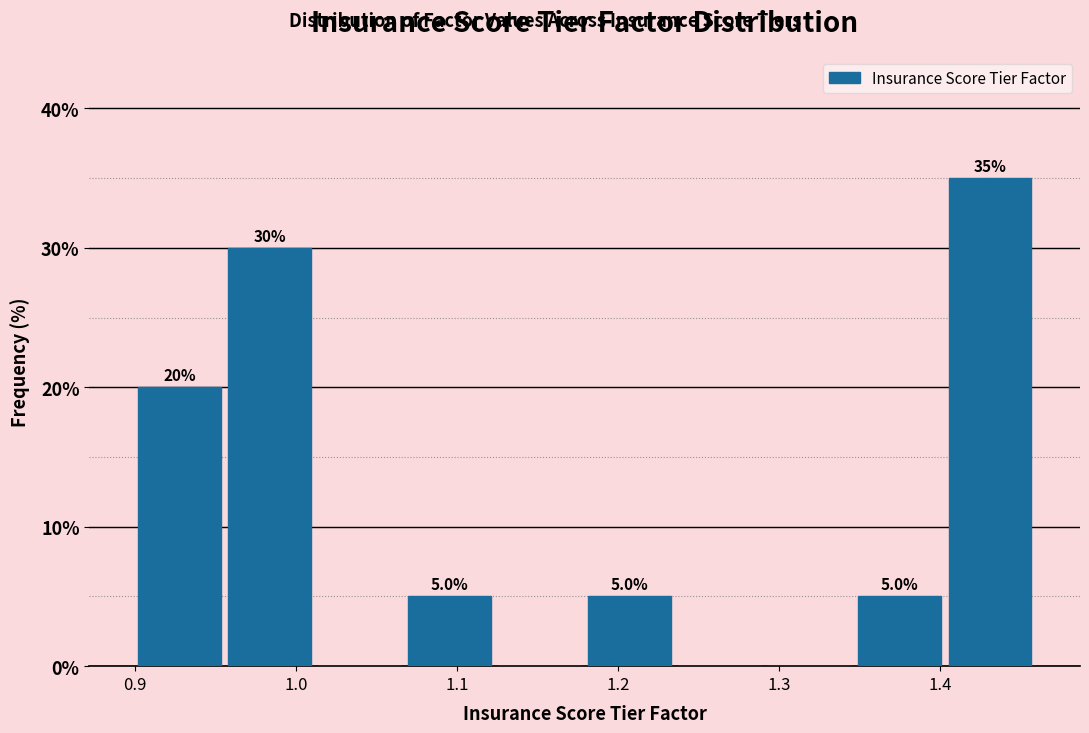

Which range on the x-axis has the tallest bar?

1.40 to 1.46